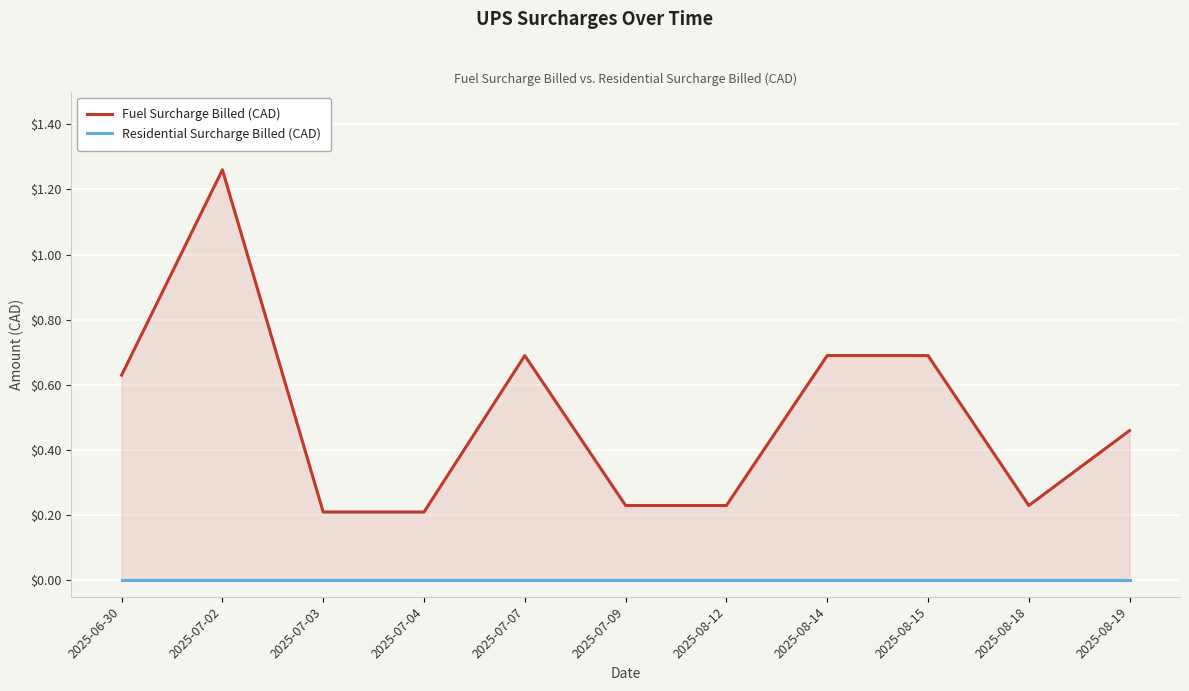

True or false: Fuel Surcharge Billed (CAD) has more than 2 interior local peaks.

False